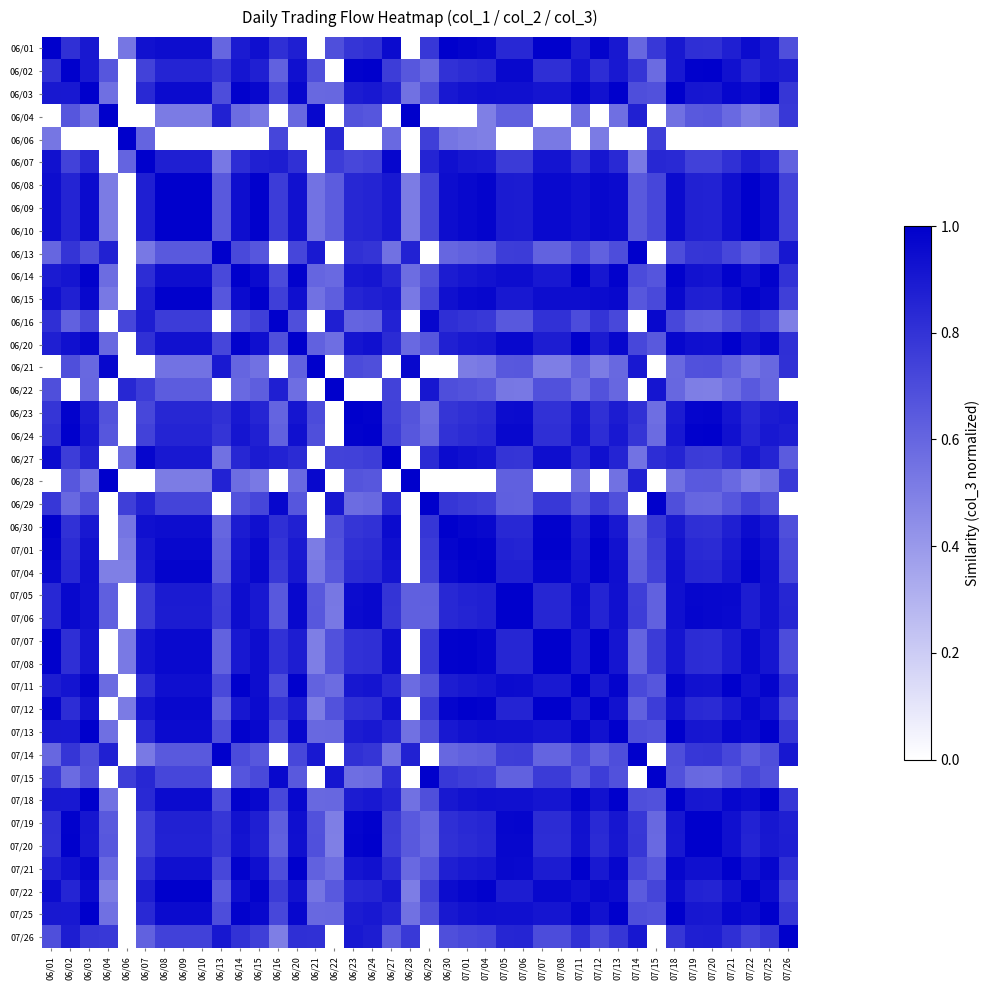

Count the number of data series in this chart.

40